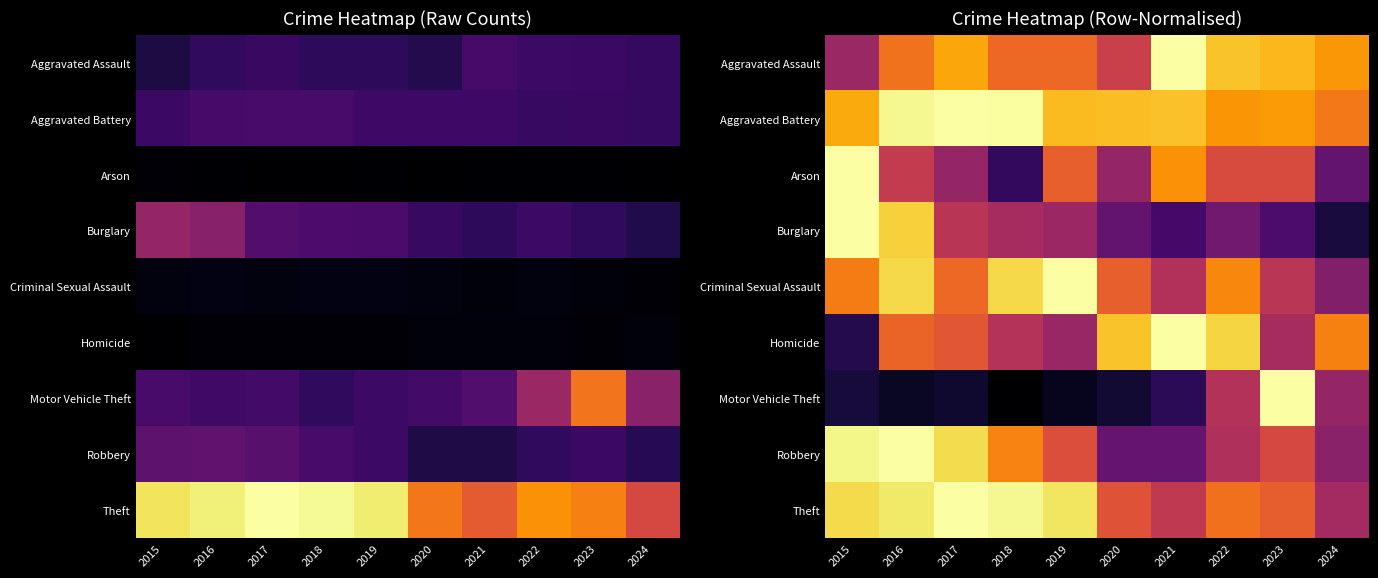

At which label does Aggravated Assault reach its minimum?

2015